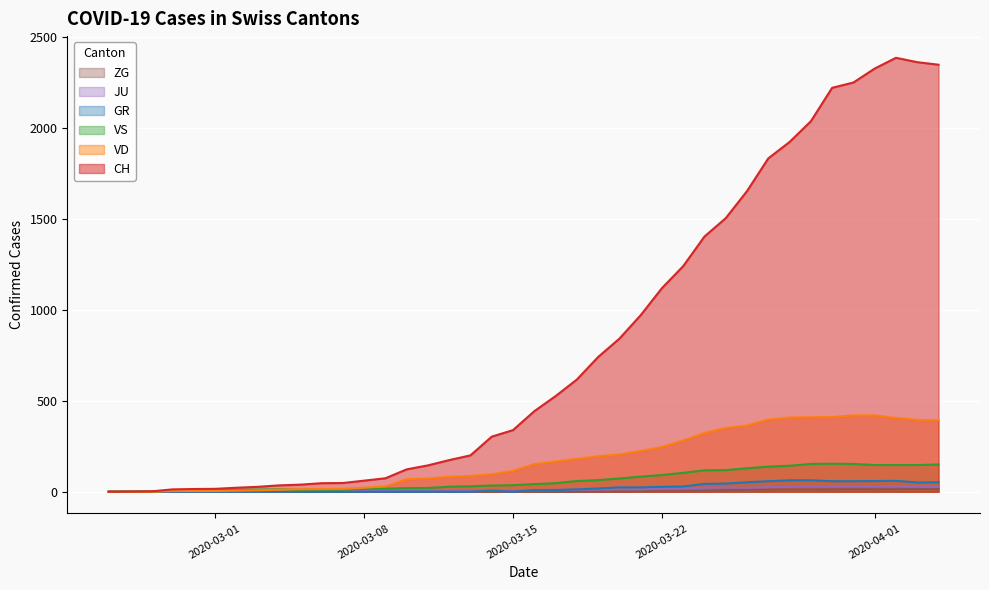

Which series has the largest range (max minus min)?

CH